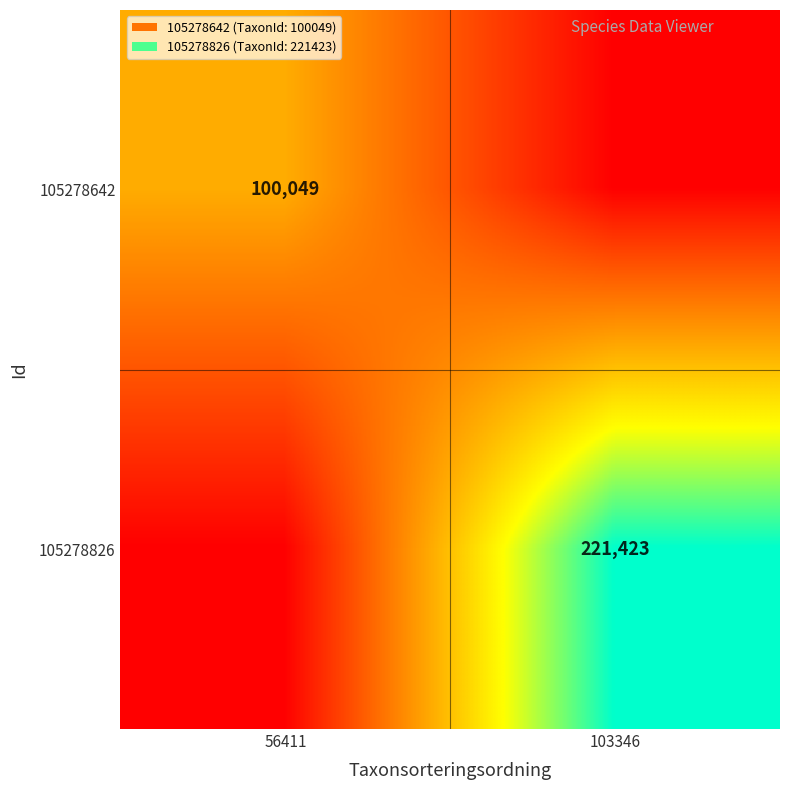

The 105278642 series shows 173453 at 56411. True or false?

False